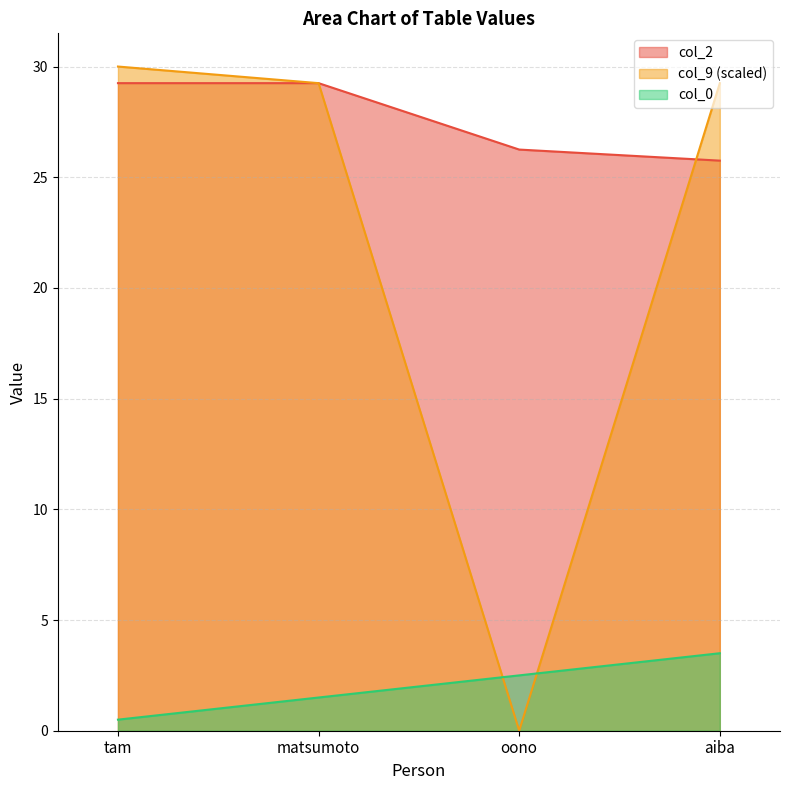

At which category is the sum across all series the highest?

matsumoto